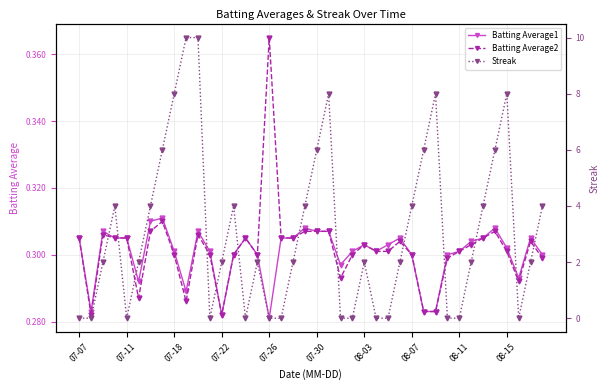

Which category has the highest value in the Batting Average2 series?

07-26